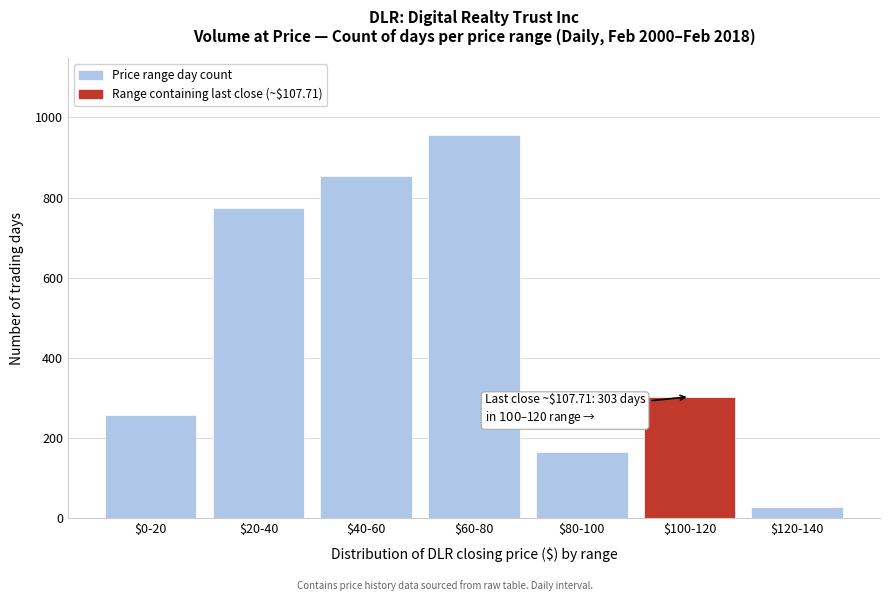

Reading right to left, list all the values displayed in this chart.

29	303	166	956	853	774	258